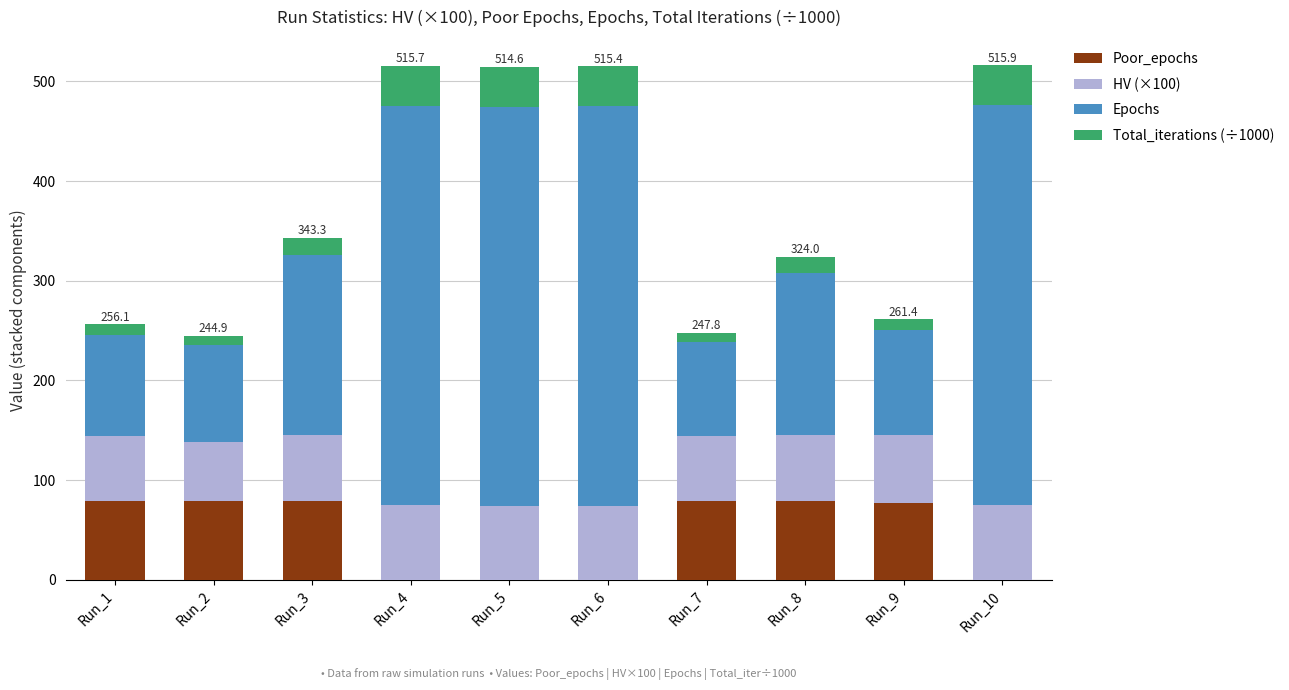

What is the total value across all series at Run_5?

514.6